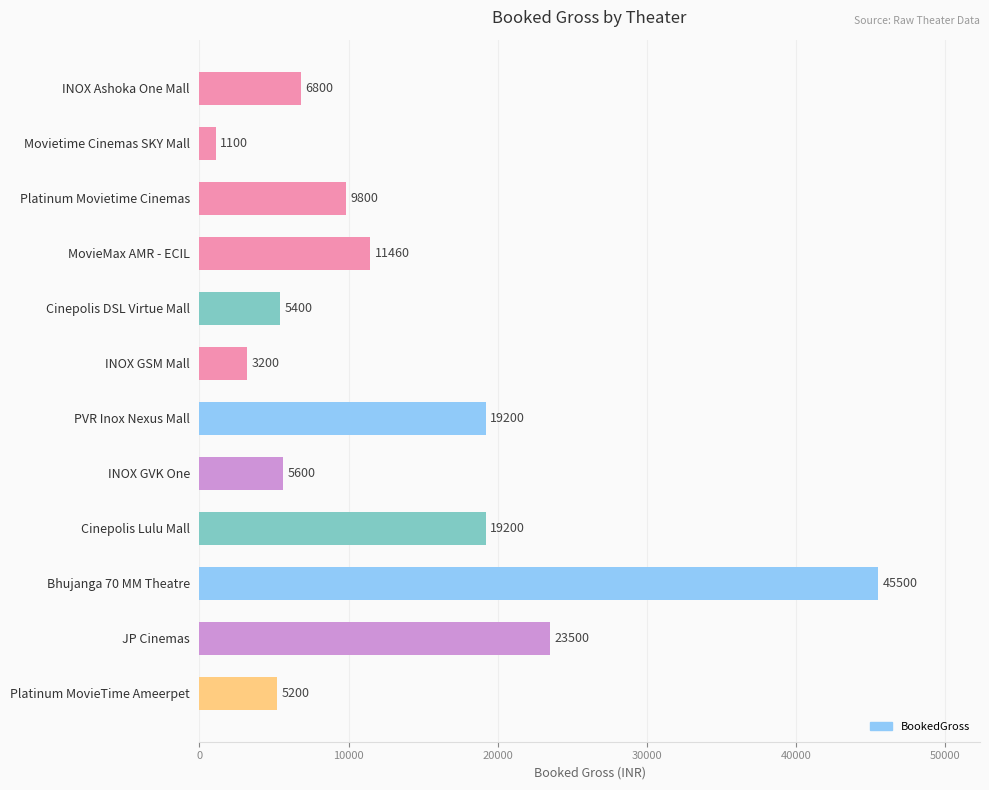

At which label is the value closest to 23300?

JP Cinemas